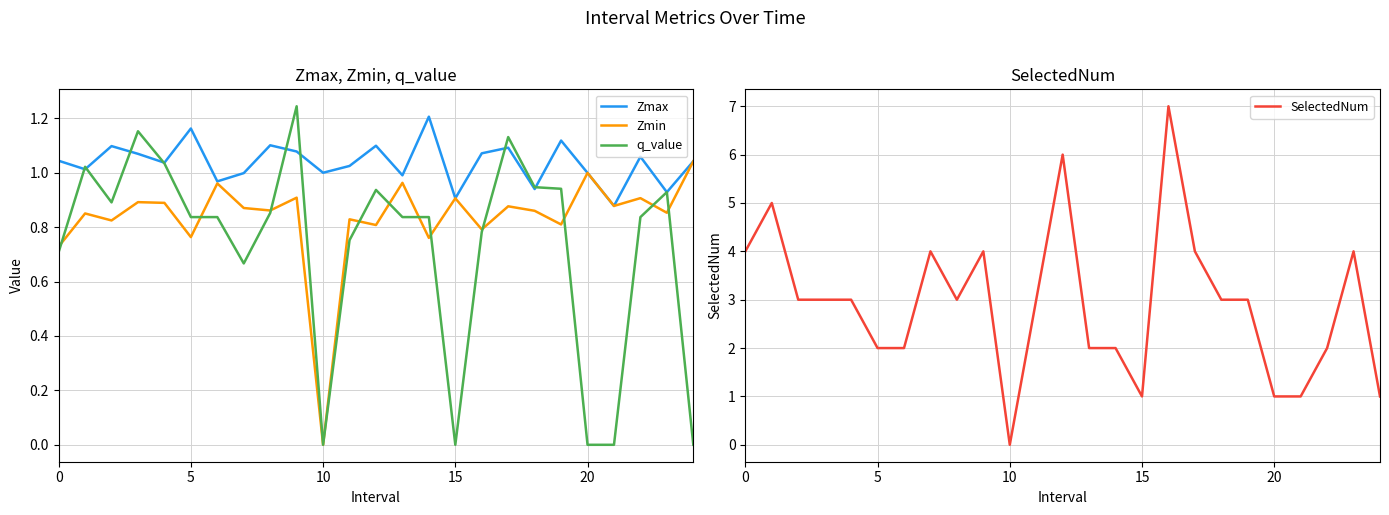

The SelectedNum series shows -3.8 at 10. True or false?

False